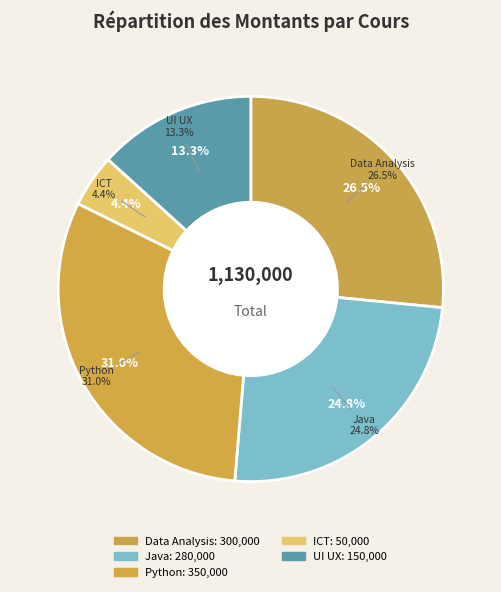

Is the sum of Data Analysis and Python greater than half?

Yes